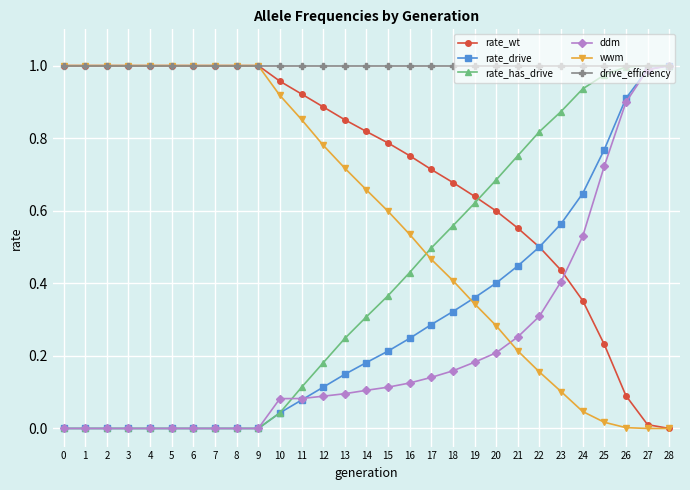

True or false: rate_drive has a value of 0.6 at 23.

True